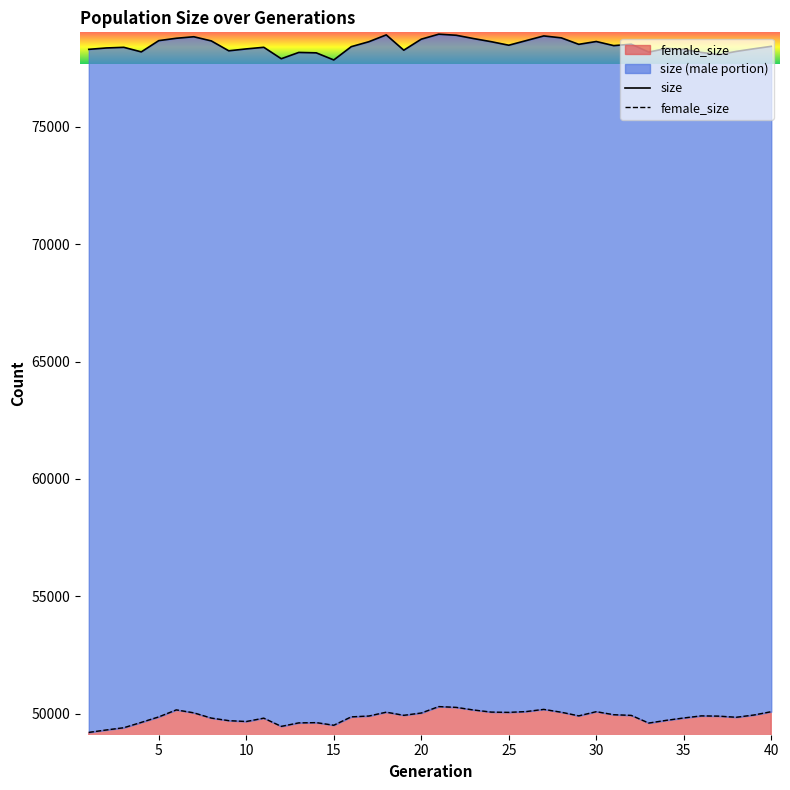

Rank the categories by size value from lowest to highest.

15, 12, 37, 14, 13, 36, 33, 4, 38, 9, 19, 35, 1, 10, 39, 34, 2, 3, 11, 16, 40, 31, 25, 29, 32, 17, 24, 30, 8, 5, 26, 20, 23, 6, 28, 7, 27, 22, 18, 21